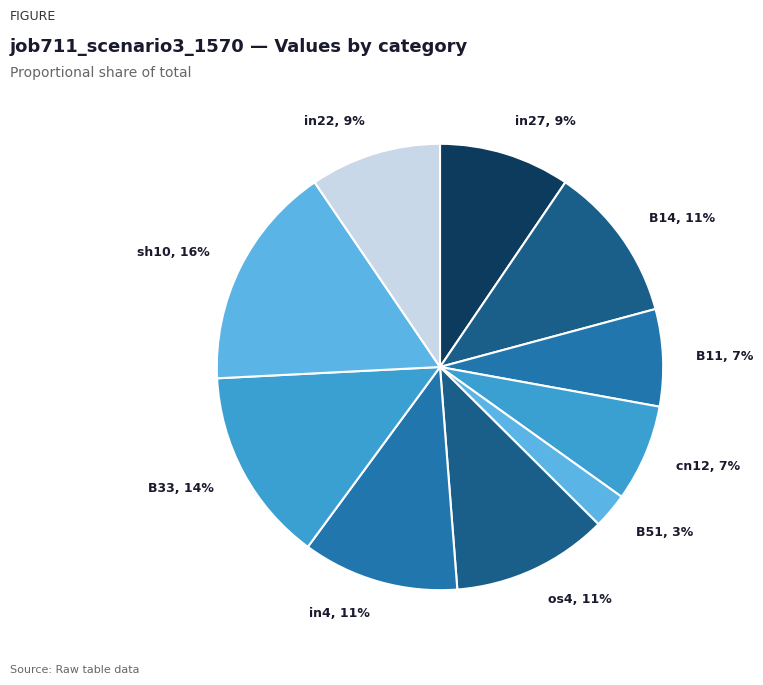

Count the number of slices in the pie.

10